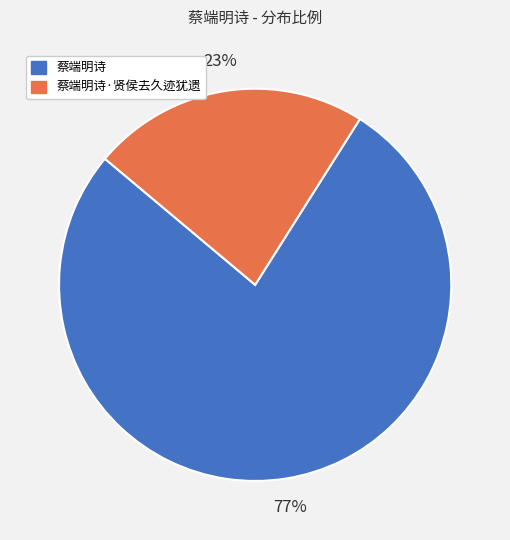

To the nearest percent, what is the difference between the largest and smallest slice percentages?

54%